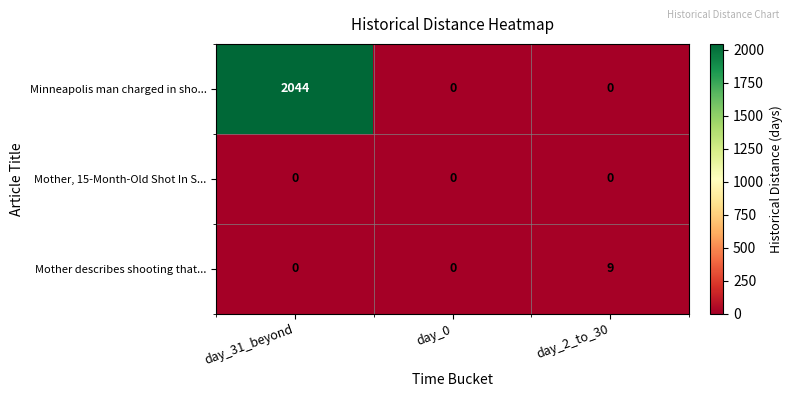

Which series has the largest total across all categories?

Minneapolis man charged in sho...